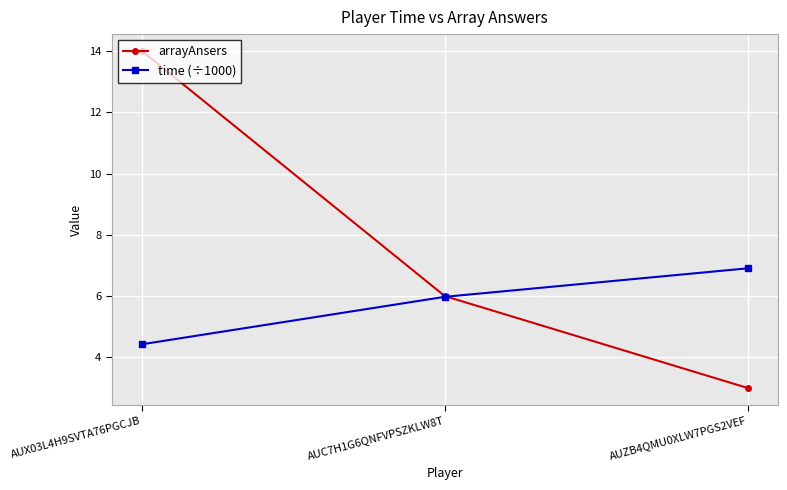

Where does the time (÷1000) series first go above 5?

AUC7H1G6QNFVPSZKLW8T